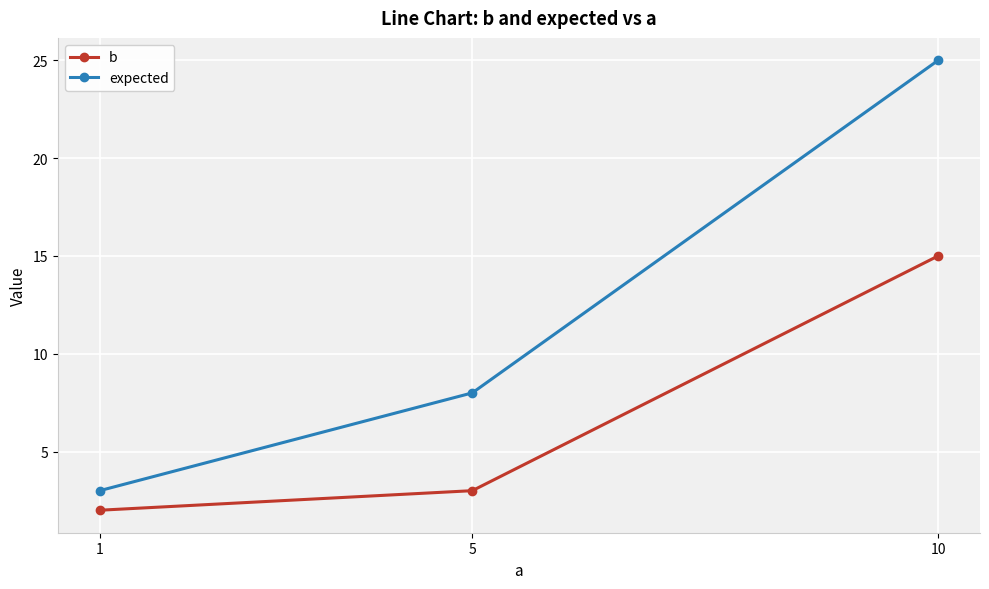

What is the spread (max minus min) of values at 5?

5